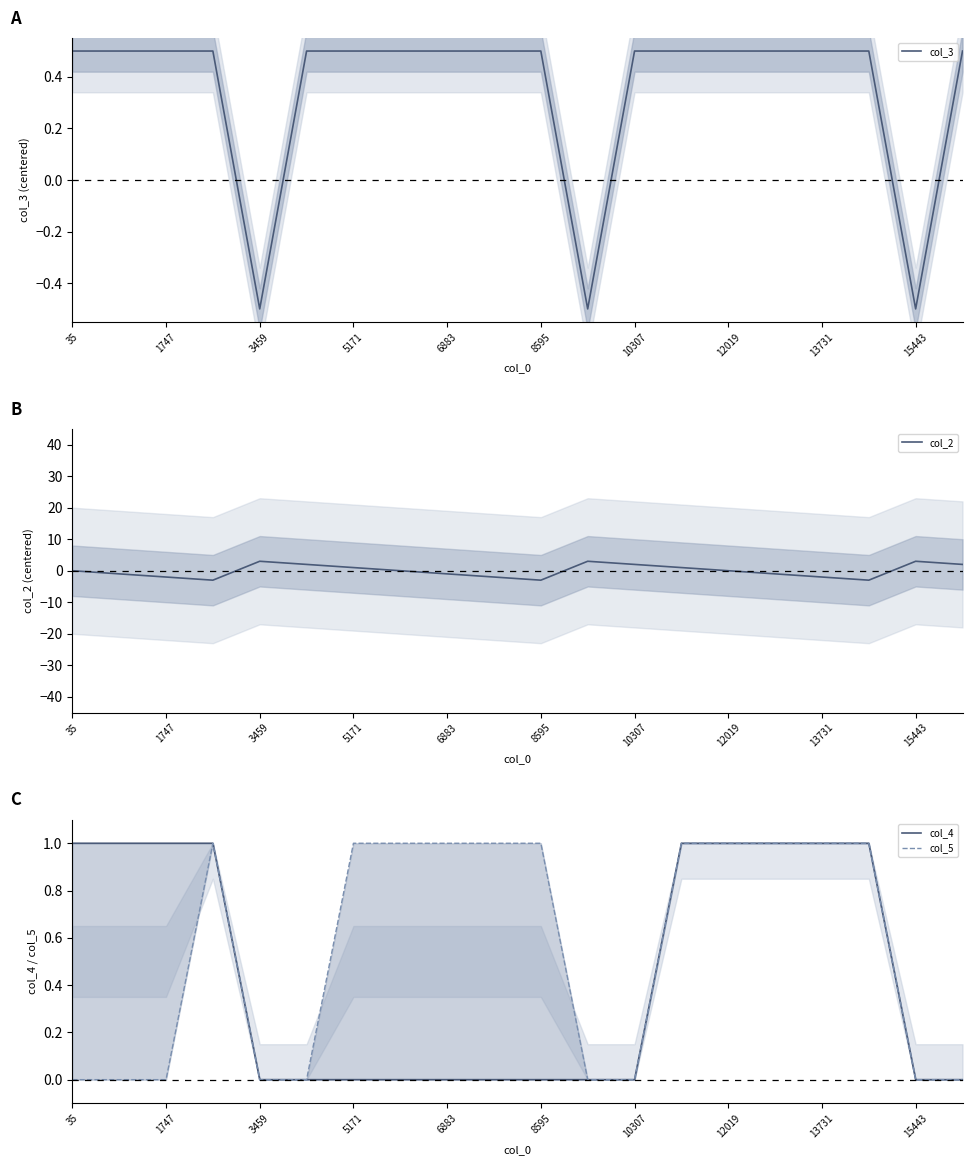

Does the chart display data point markers on the line(s)?

No